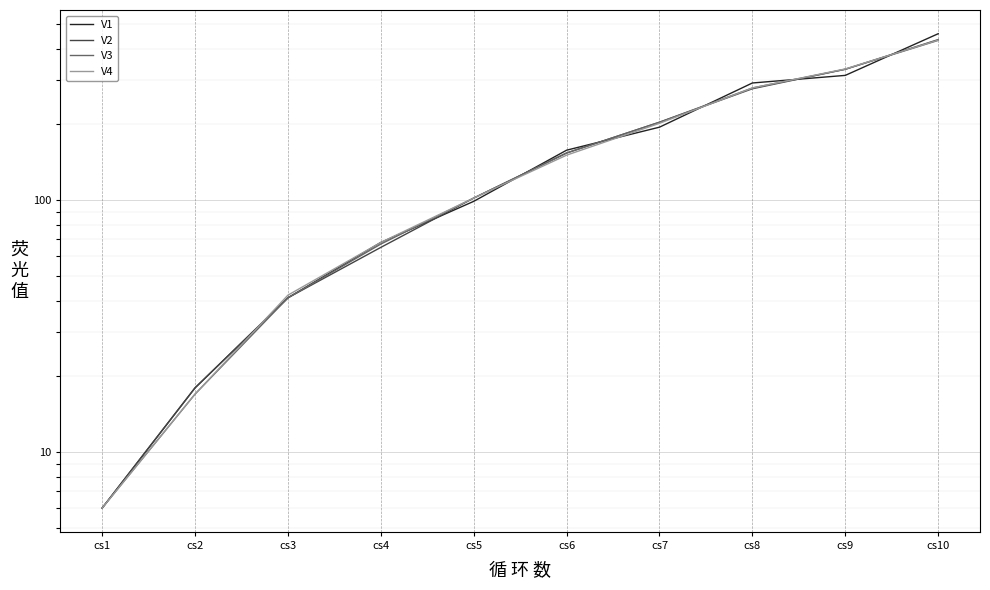

Reading left to right, transcribe all the data shown in this chart.

V1: cs1=6	cs2=18	cs3=41	cs4=68	cs5=99	cs6=158	cs7=195	cs8=292	cs9=313	cs10=458
V2: cs1=6	cs2=18	cs3=41	cs4=65	cs5=102	cs6=154	cs7=204	cs8=277	cs9=331	cs10=434
V3: cs1=6	cs2=17	cs3=41	cs4=67	cs5=102	cs6=154	cs7=204	cs8=279	cs9=331	cs10=431
V4: cs1=6	cs2=17	cs3=42	cs4=68	cs5=102	cs6=151	cs7=202	cs8=279	cs9=332	cs10=432